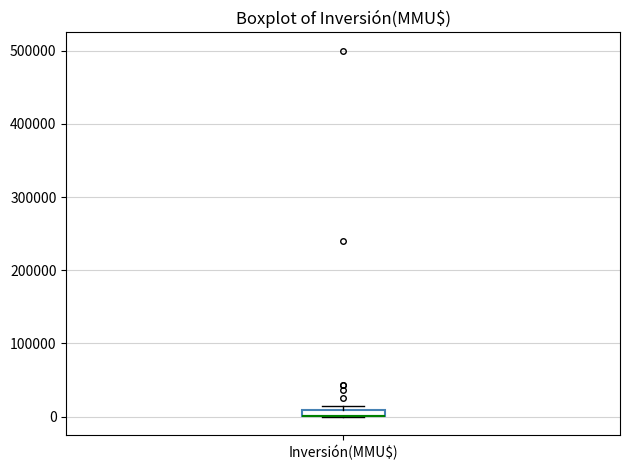

Where is the upper edge of the box for Inversión(MMU$) on the y-axis? The values are not printed on the chart, so give them approximately, as read against the axis.

10000